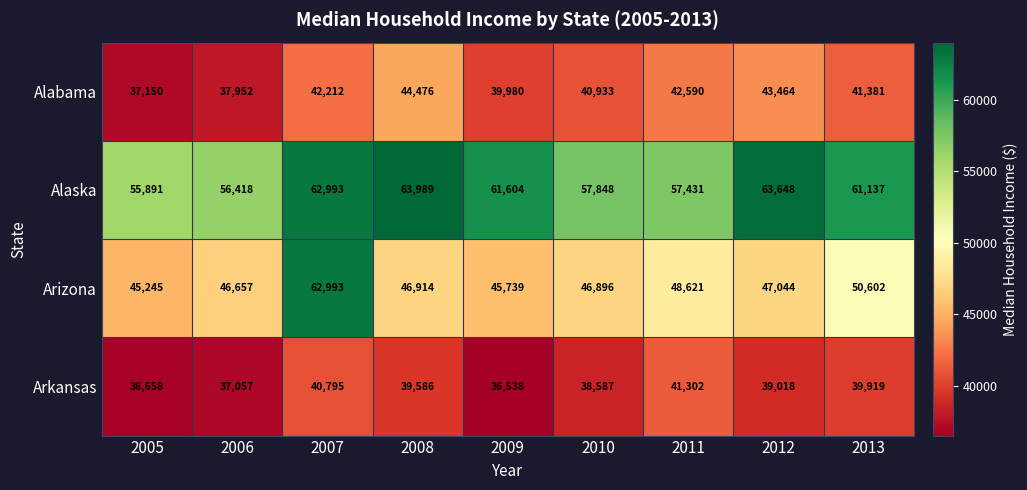

What is the difference between the maximum and minimum values in the Alabama series?

7326